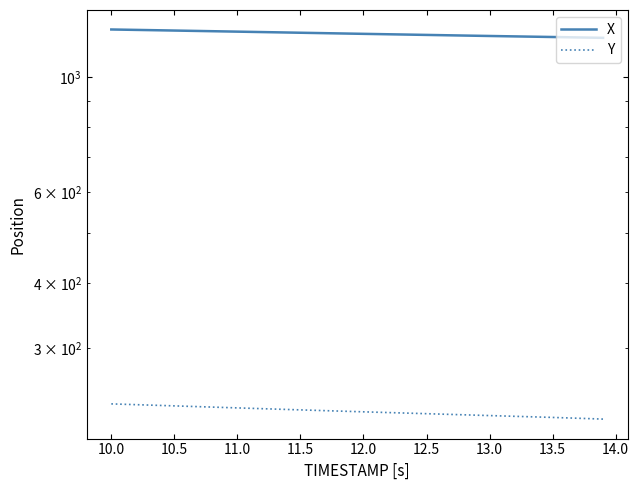

What is the difference between the maximum and minimum values in the X series?

45.0